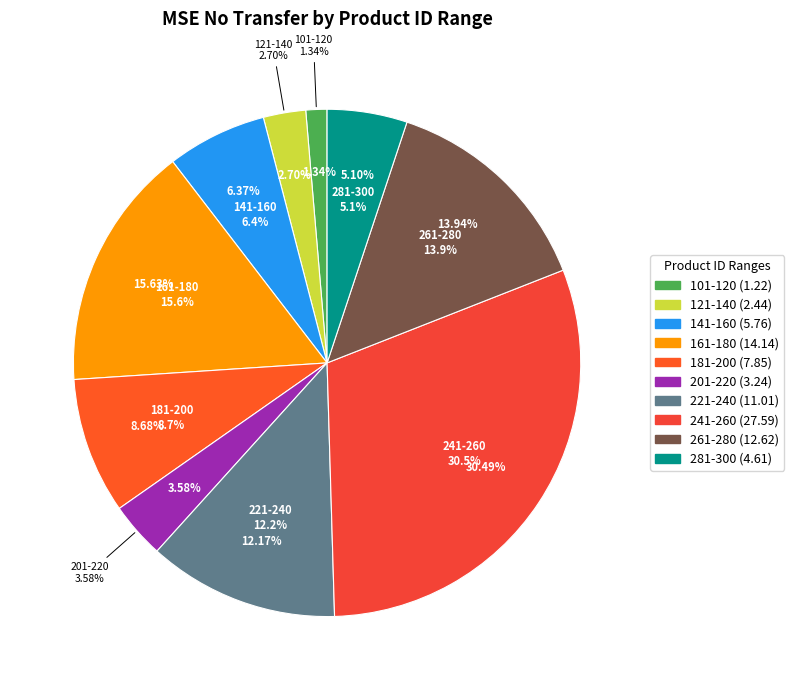

Rank the categories by value from lowest to highest.

101-120, 121-140, 201-220, 281-300, 141-160, 181-200, 221-240, 261-280, 161-180, 241-260